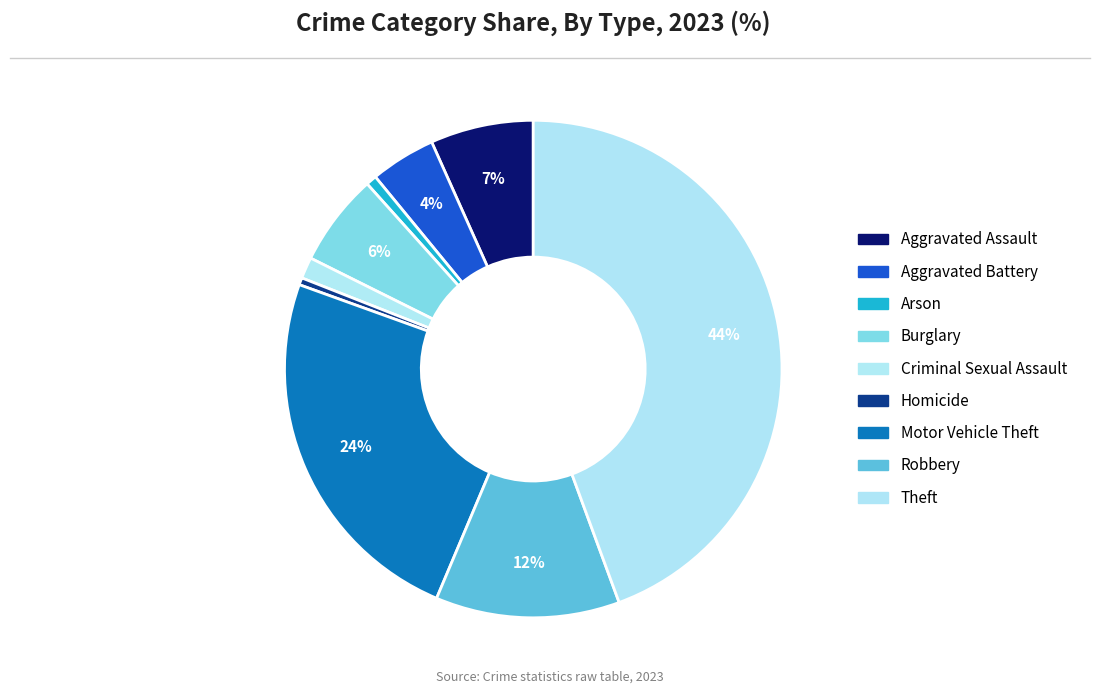

To the nearest percent, what is the difference between the largest and smallest slice percentages?

44%